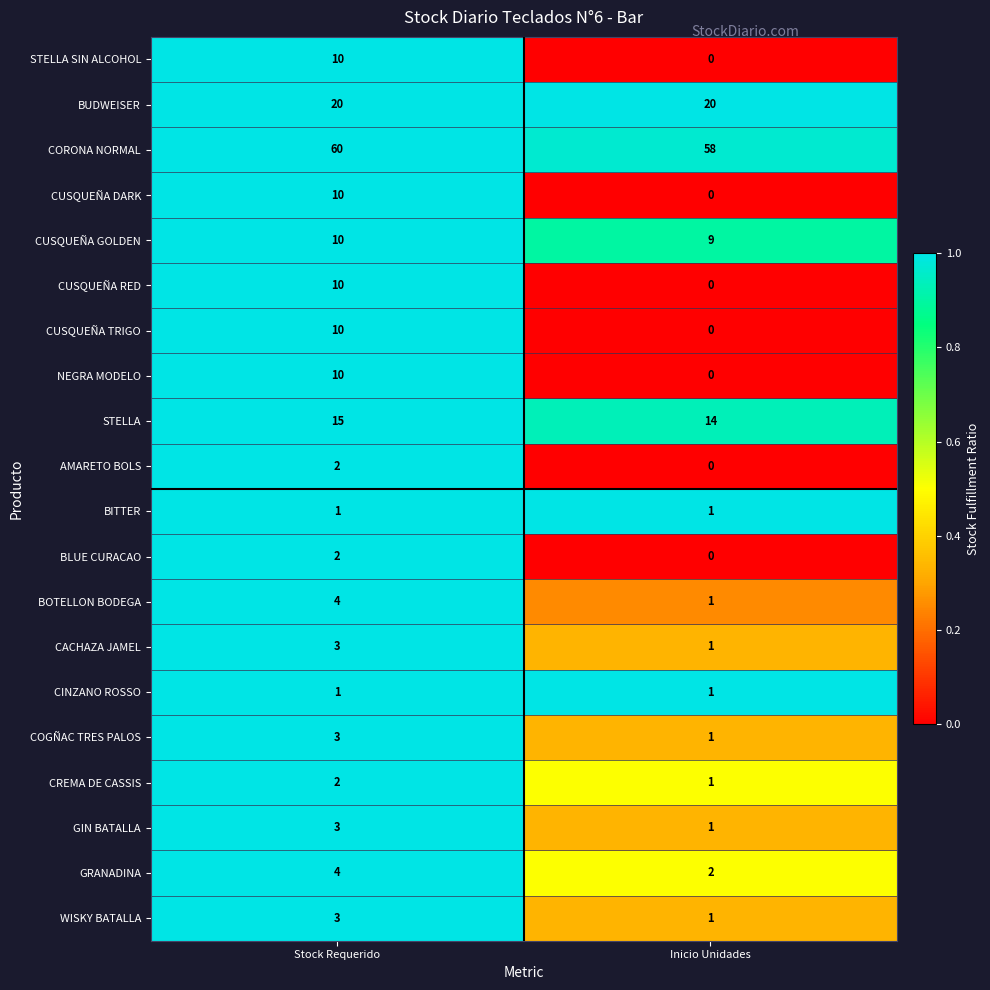

The BLUE CURACAO series shows 3 at Stock Requerido. True or false?

False